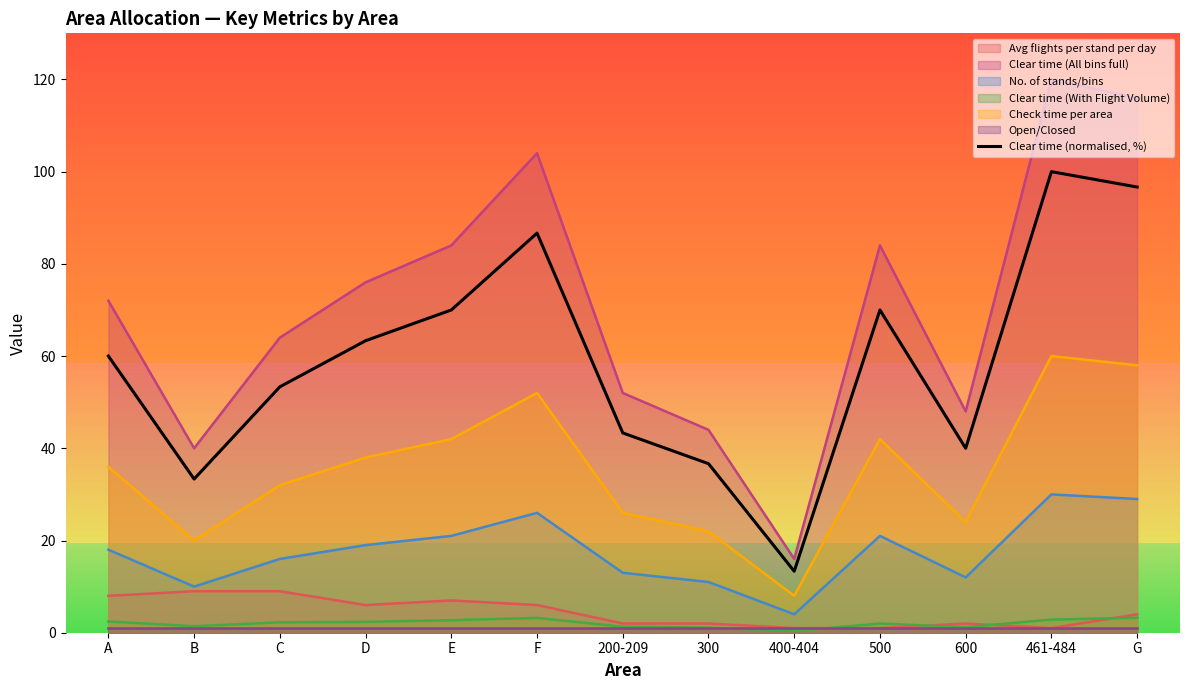

True or false: Check time per area has a value of 52.0 at F.

True